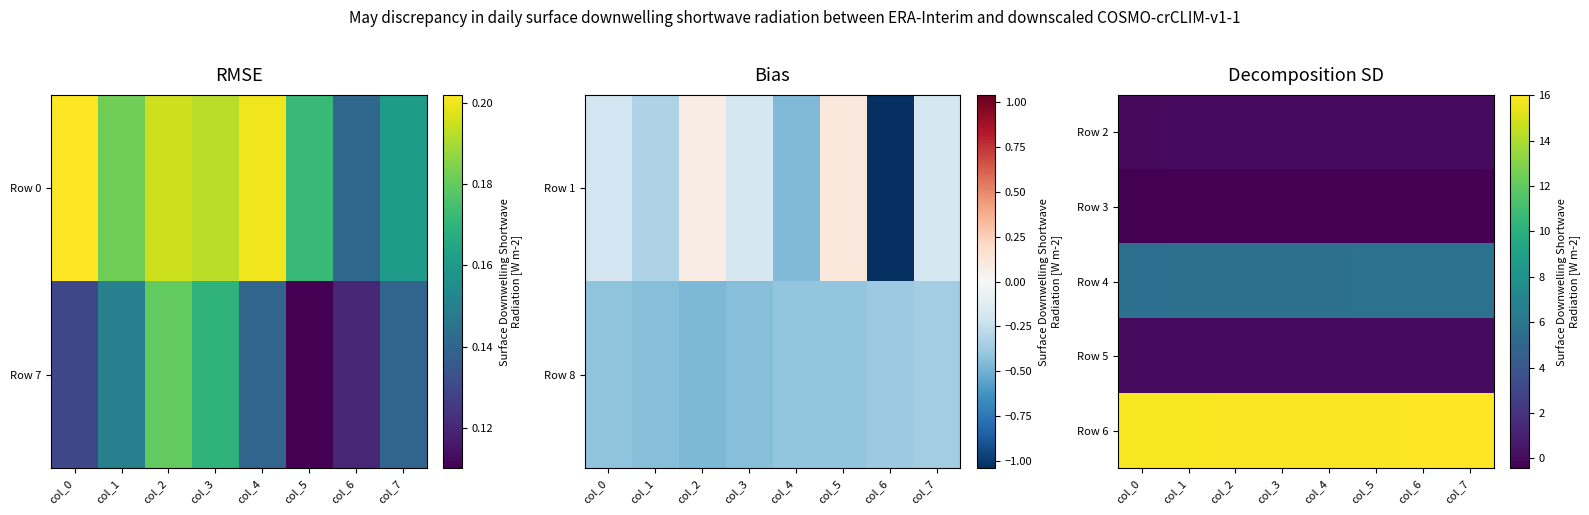

At how many categories does at least one series exceed 15?

8